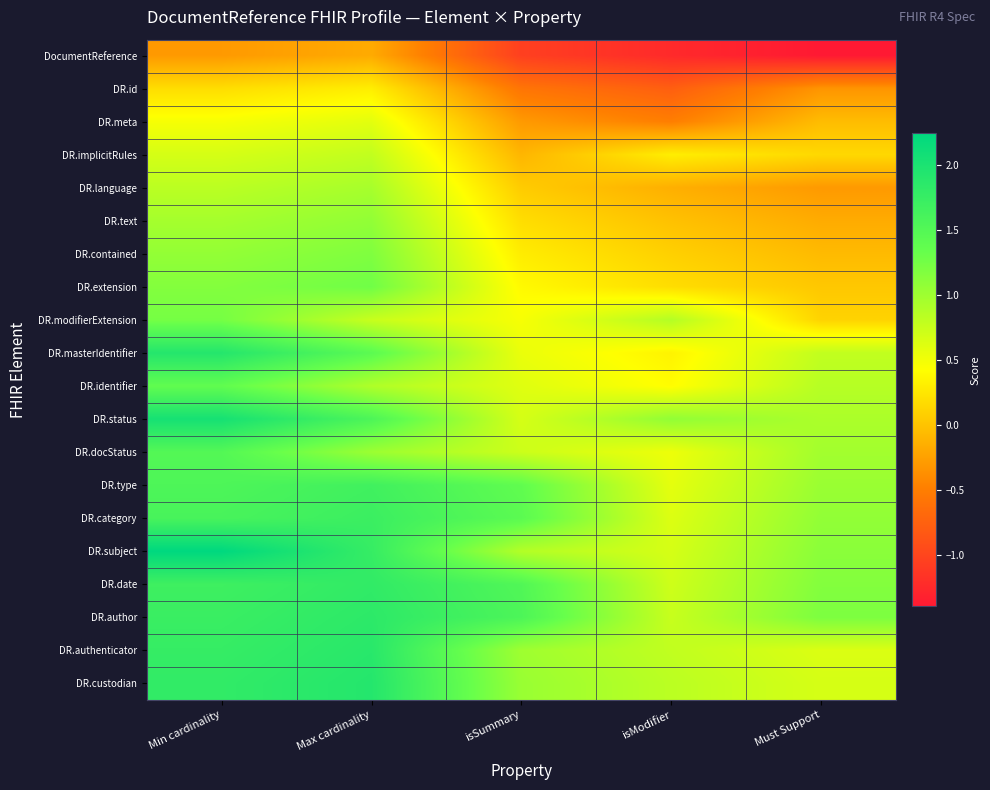

How many distinct data groups are displayed?

20